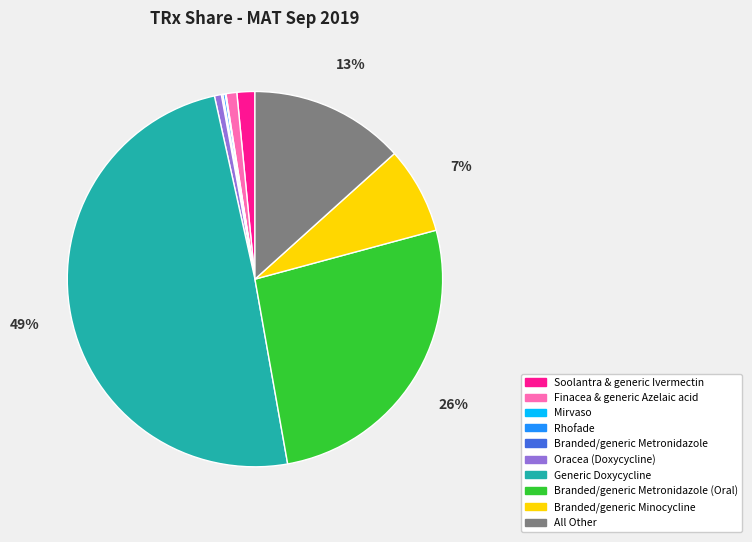

To the nearest percent, what is the average slice percentage?

10%